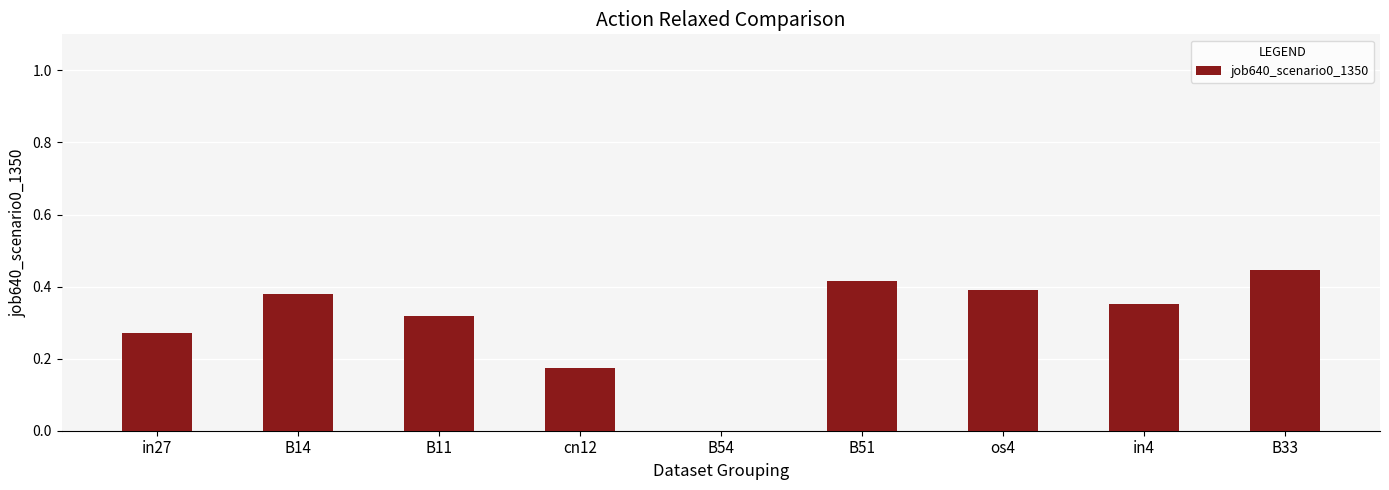

The chart shows a value of 0.4 at in4. True or false?

True